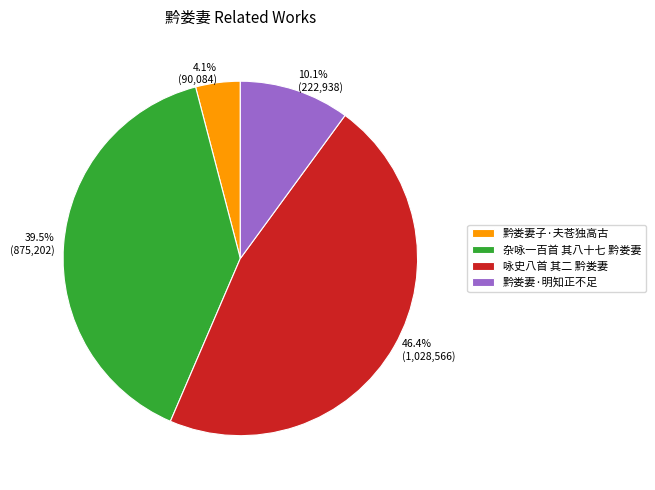

Is there a majority slice in this chart?

No